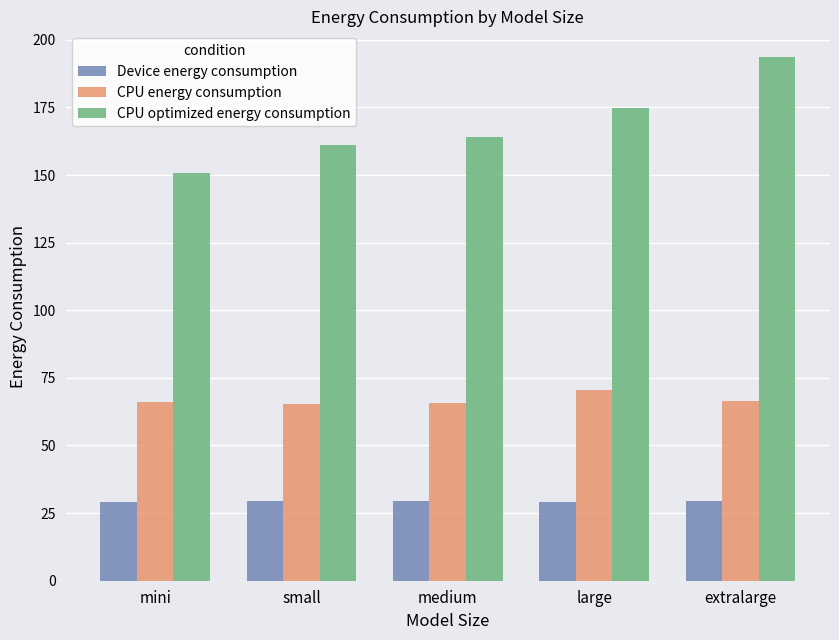

How many groups of bars are there?

5